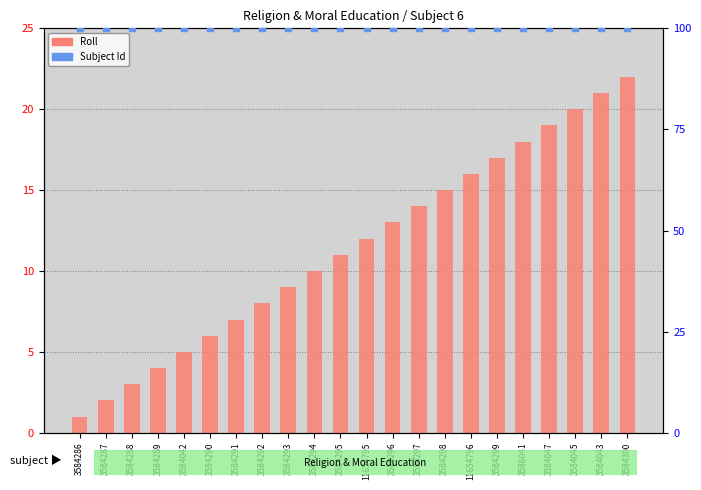

What are all the series names shown in the legend?

Roll, Subject Id